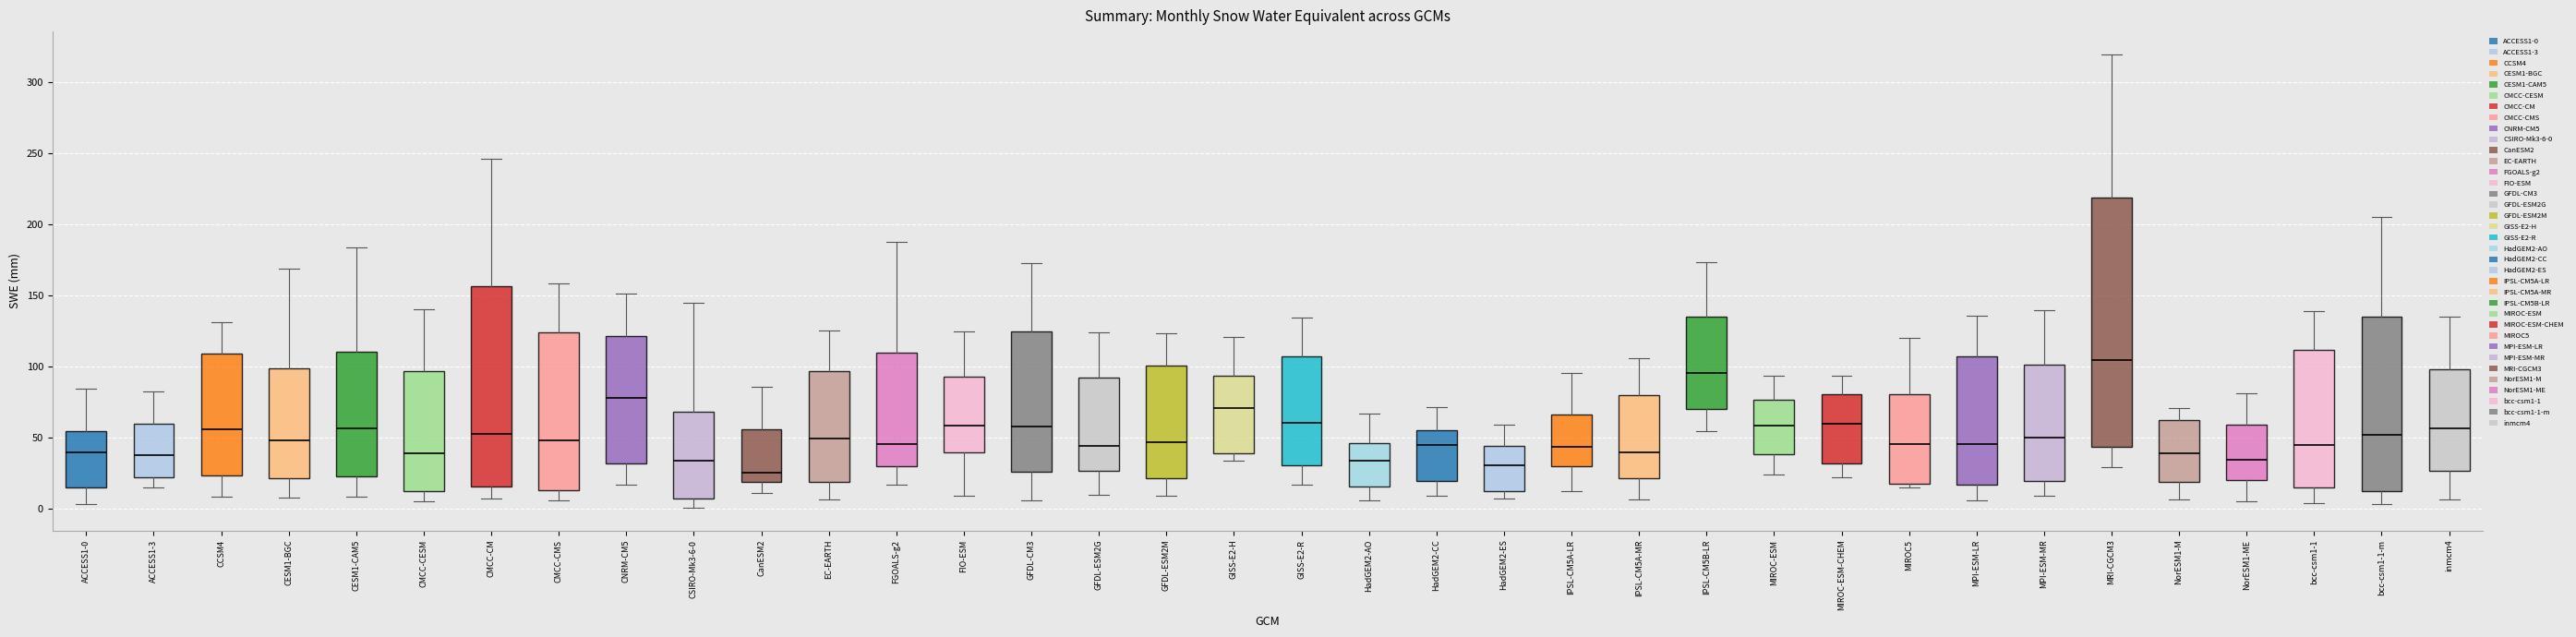

Reading left to right, transcribe this box plot: for each box, give where its median line is, the range the box spans, and where its two whiskers end, as read against the y-axis. The values are not printed on the chart, so give them approximately, as read against the axis.

ACCESS1-0: median 40, box 15 to 55, whiskers 5 to 85
ACCESS1-3: median 40, box 20 to 60, whiskers 15 to 80
CCSM4: median 55, box 25 to 110, whiskers 10 to 130
CESM1-BGC: median 50, box 20 to 100, whiskers 5 to 170
CESM1-CAM5: median 55, box 20 to 110, whiskers 10 to 185
CMCC-CESM: median 40, box 10 to 95, whiskers 5 to 140
CMCC-CM: median 50, box 15 to 155, whiskers 5 to 245
CMCC-CMS: median 50, box 15 to 125, whiskers 5 to 160
CNRM-CM5: median 80, box 30 to 120, whiskers 15 to 150
CSIRO-Mk3-6-0: median 35, box 5 to 70, whiskers 0 to 145
CanESM2: median 25, box 20 to 55, whiskers 10 to 85
EC-EARTH: median 50, box 20 to 95, whiskers 5 to 125
FGOALS-g2: median 45, box 30 to 110, whiskers 15 to 185
FIO-ESM: median 60, box 40 to 90, whiskers 10 to 125
GFDL-CM3: median 60, box 25 to 125, whiskers 5 to 170
GFDL-ESM2G: median 45, box 25 to 90, whiskers 10 to 125
GFDL-ESM2M: median 45, box 20 to 100, whiskers 10 to 125
GISS-E2-H: median 70, box 40 to 95, whiskers 35 to 120
GISS-E2-R: median 60, box 30 to 105, whiskers 15 to 135
HadGEM2-AO: median 35, box 15 to 45, whiskers 5 to 65
HadGEM2-CC: median 45, box 20 to 55, whiskers 10 to 70
HadGEM2-ES: median 30, box 10 to 45, whiskers 5 to 60
IPSL-CM5A-LR: median 45, box 30 to 65, whiskers 10 to 95
IPSL-CM5A-MR: median 40, box 20 to 80, whiskers 5 to 105
IPSL-CM5B-LR: median 95, box 70 to 135, whiskers 55 to 175
MIROC-ESM: median 60, box 40 to 75, whiskers 25 to 95
MIROC-ESM-CHEM: median 60, box 30 to 80, whiskers 20 to 95
MIROC5: median 45, box 15 to 80, whiskers 15 (just below the box's lower edge) to 120
MPI-ESM-LR: median 45, box 15 to 105, whiskers 5 to 135
MPI-ESM-MR: median 50, box 20 to 100, whiskers 10 to 140
MRI-CGCM3: median 105, box 45 to 220, whiskers 30 to 320
NorESM1-M: median 40, box 20 to 60, whiskers 5 to 70
NorESM1-ME: median 35, box 20 to 60, whiskers 5 to 80
bcc-csm1-1: median 45, box 15 to 110, whiskers 5 to 140
bcc-csm1-1-m: median 50, box 10 to 135, whiskers 5 to 205
inmcm4: median 55, box 25 to 100, whiskers 5 to 135